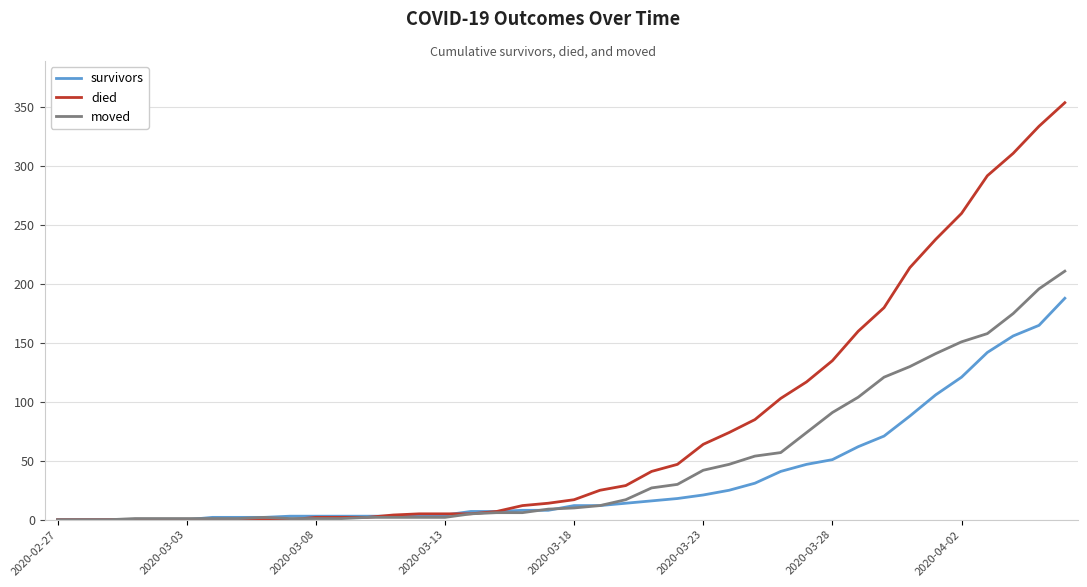

Which series has the largest range (max minus min)?

died